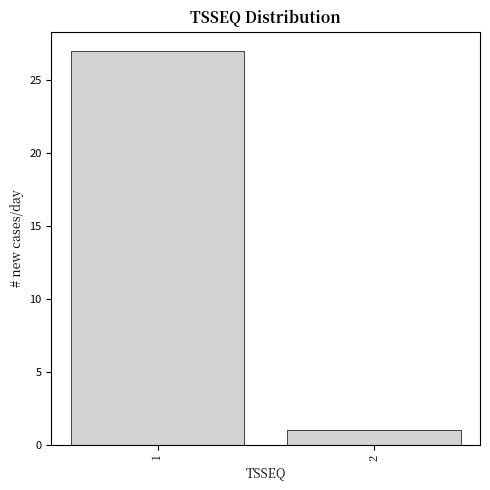

Reading left to right, transcribe all the data shown in this chart.

27	1